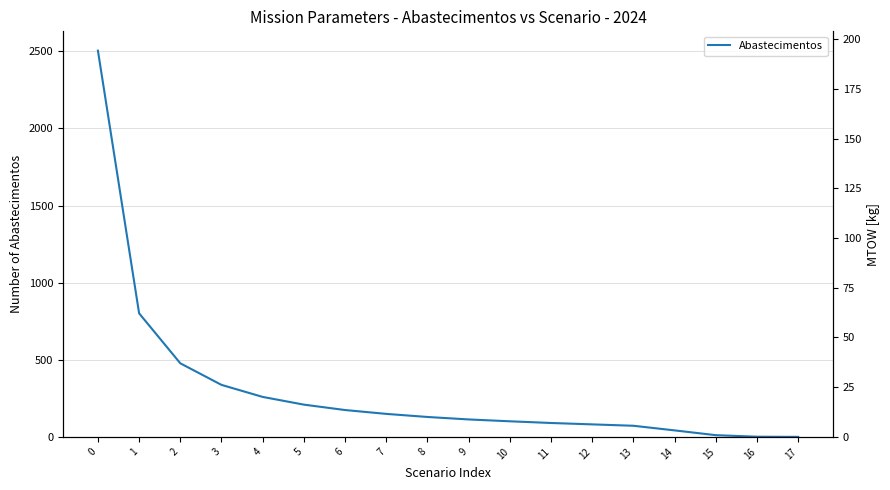

Is the value of Abastecimentos at 8 greater than the value of MTOW [kg] at 5?

No